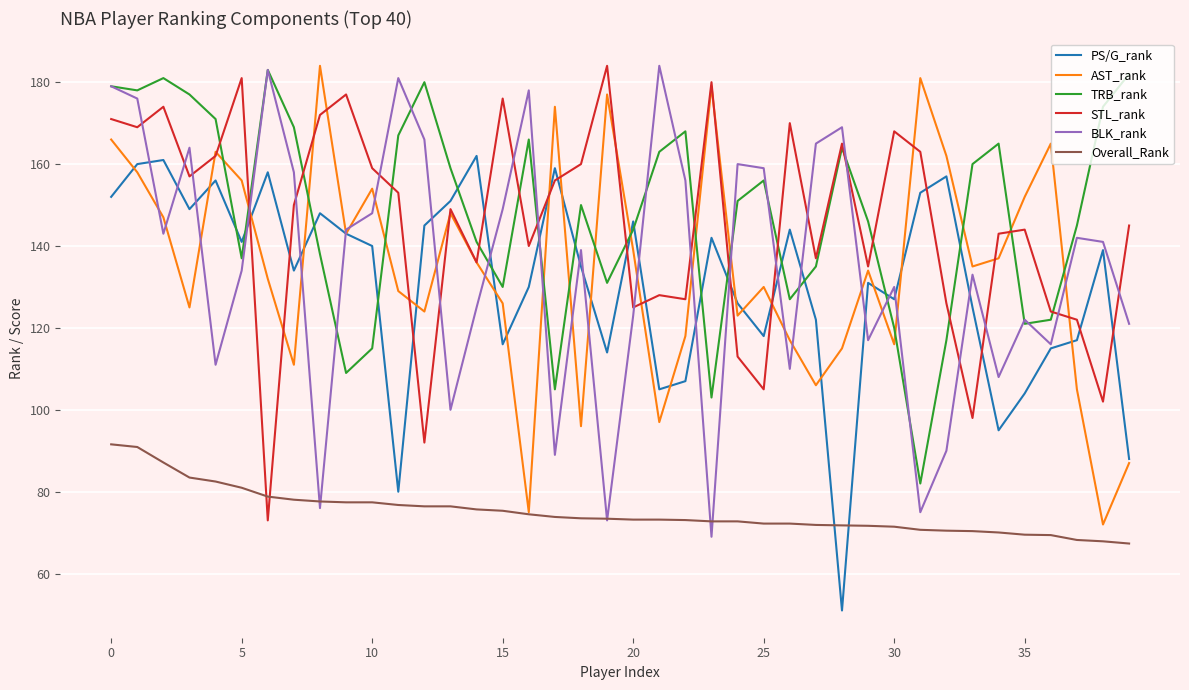

What is the highest value of the Overall_Rank series?

91.6